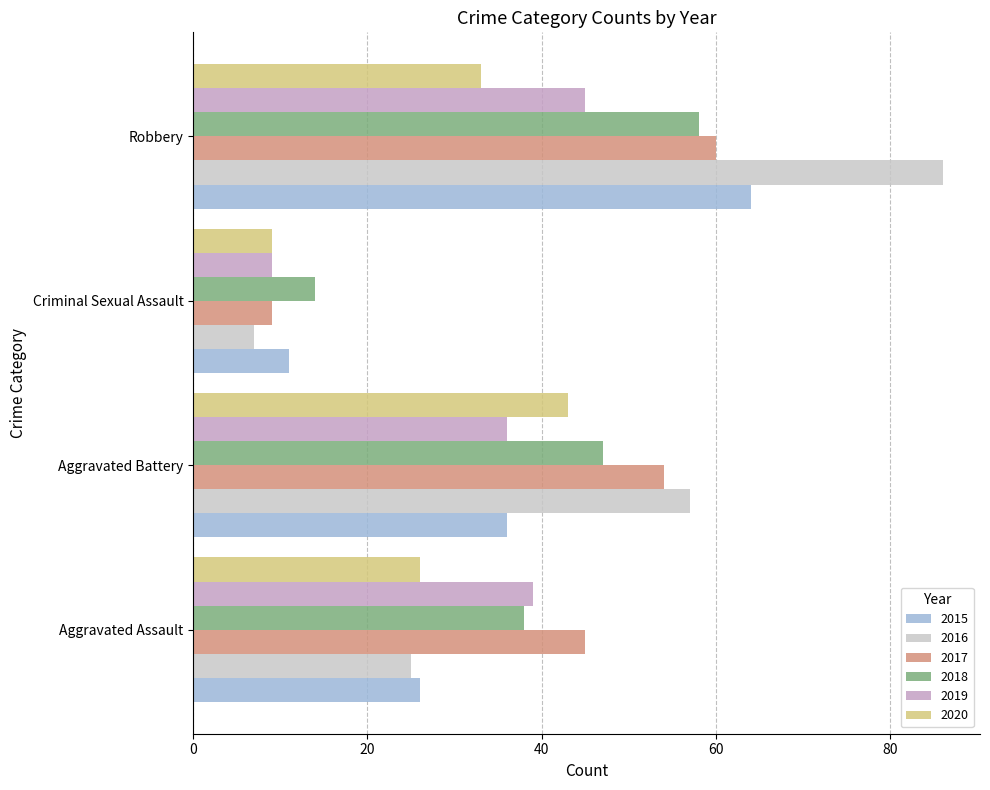

Between Aggravated Assault and Robbery, which series saw the biggest shift?

2016